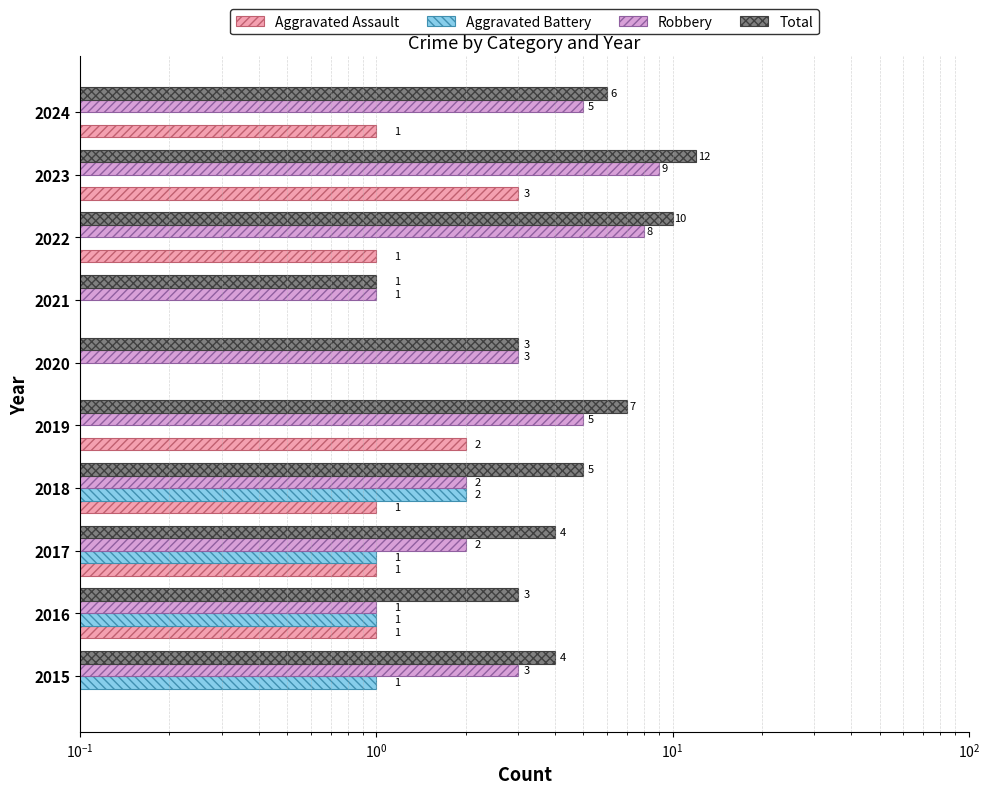

What is the sum of all Aggravated Assault values?

10